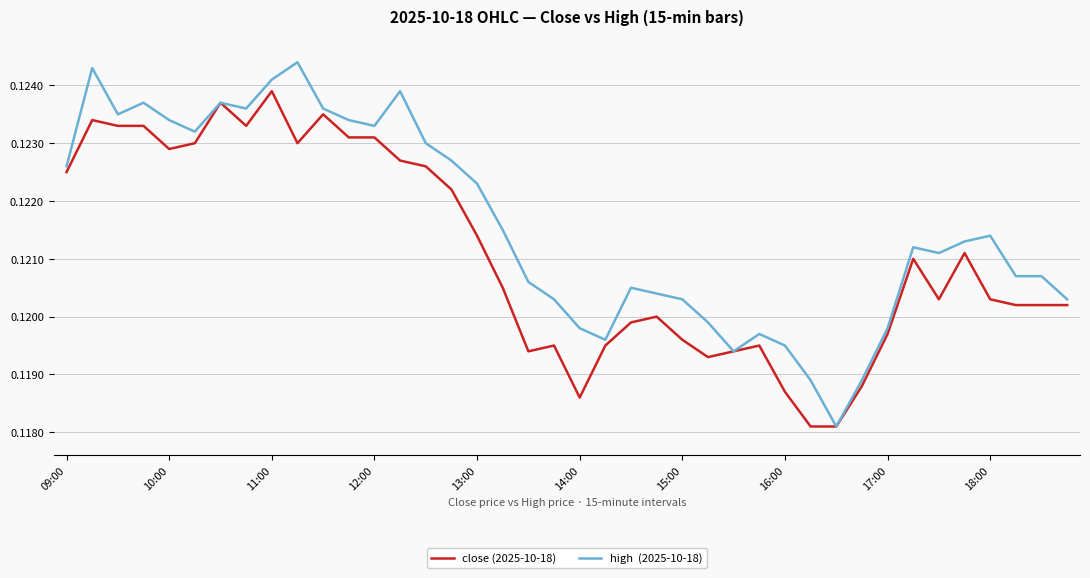

Is it true that close (2025-10-18) equals 0.1 at 29?

True